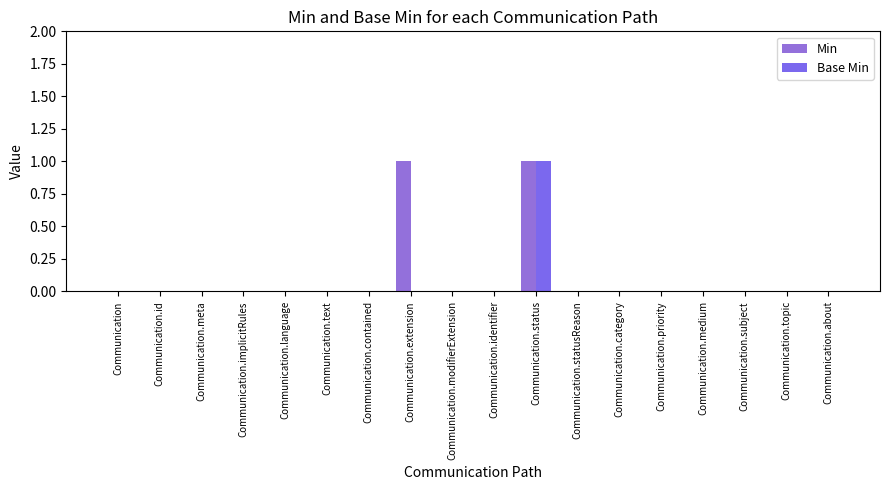

Reading right to left, transcribe all the data shown in this chart.

Min: 0	0	0	0	0	0	0	1	0	0	1	0	0	0	0	0	0	0
Base Min: 0	0	0	0	0	0	0	1	0	0	0	0	0	0	0	0	0	0